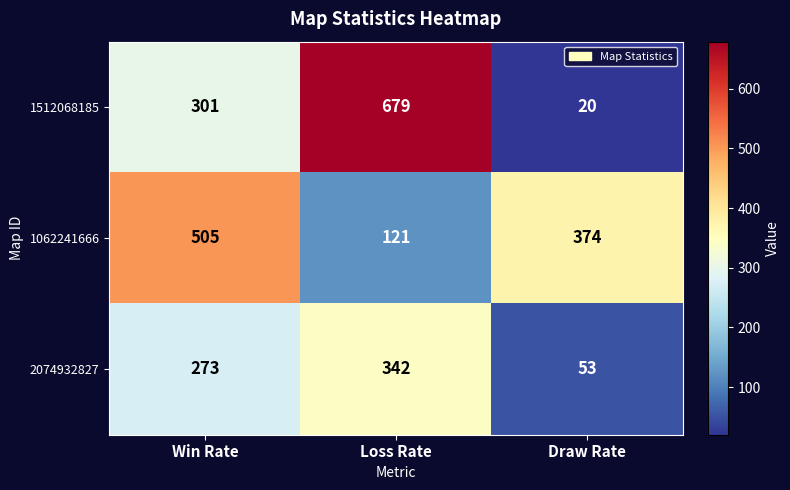

What is the spread (max minus min) of values at Draw Rate?

354